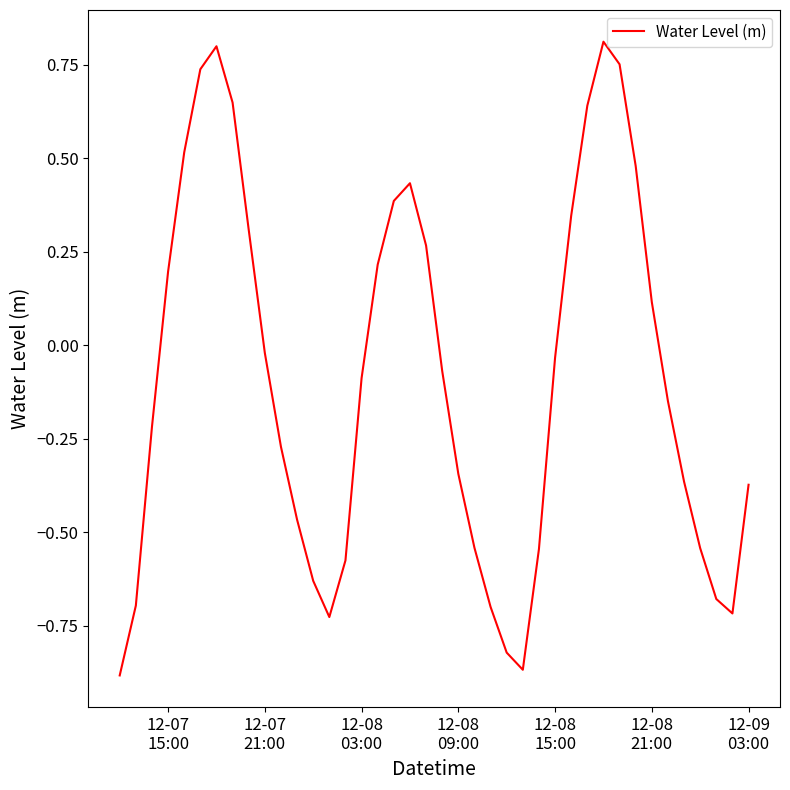

What is the average value?

-0.1